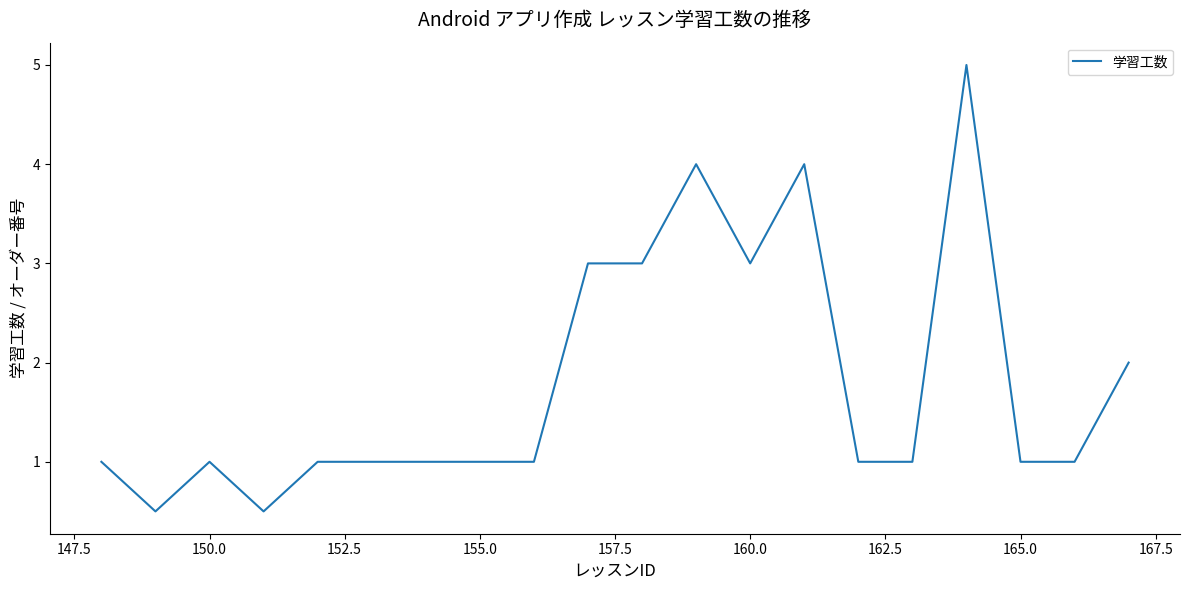

What is the greatest value displayed?

5.0